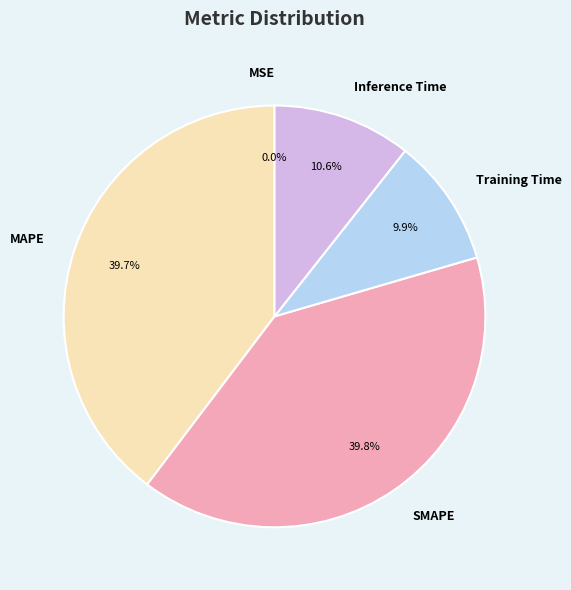

What percentage is the Inference Time slice, to the nearest percent?

11%